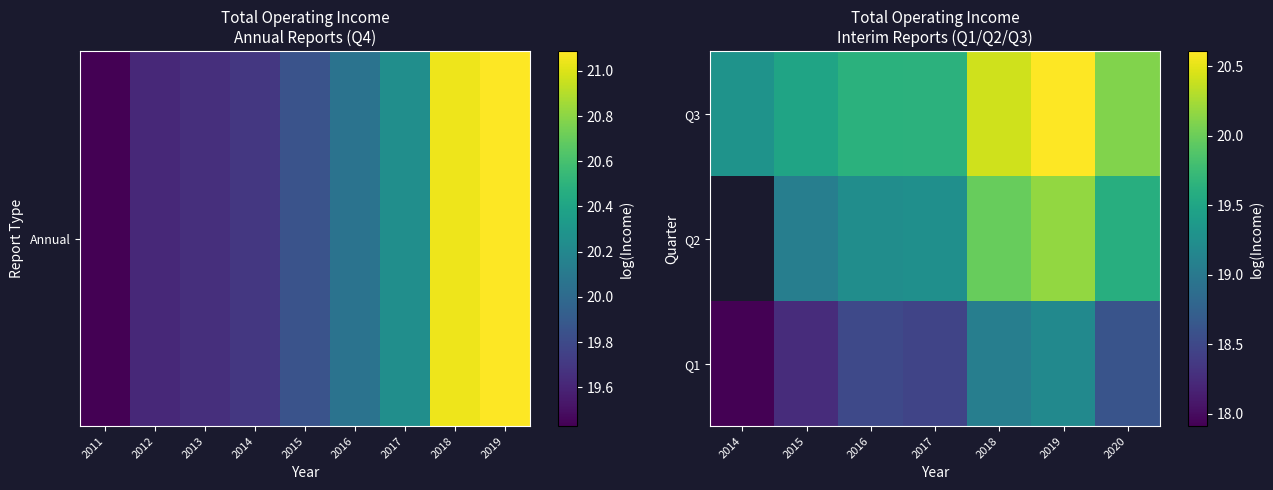

What is the total value across all series at 2017?

57.4